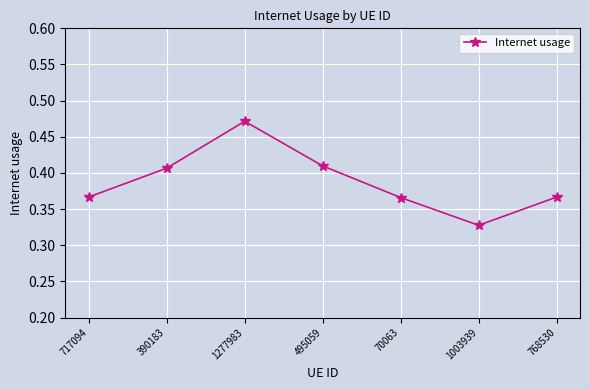

At which category does the chart reach its peak across all series?

1277983